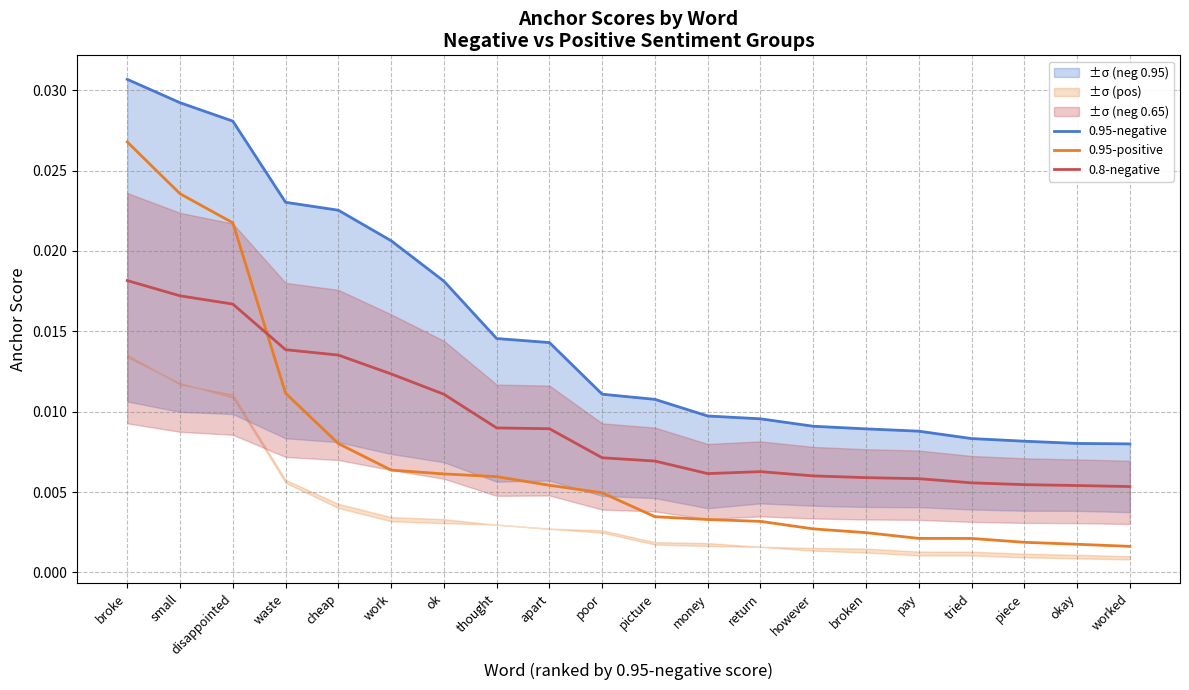

How many 0.8-negative values are between 0 and 1?

20